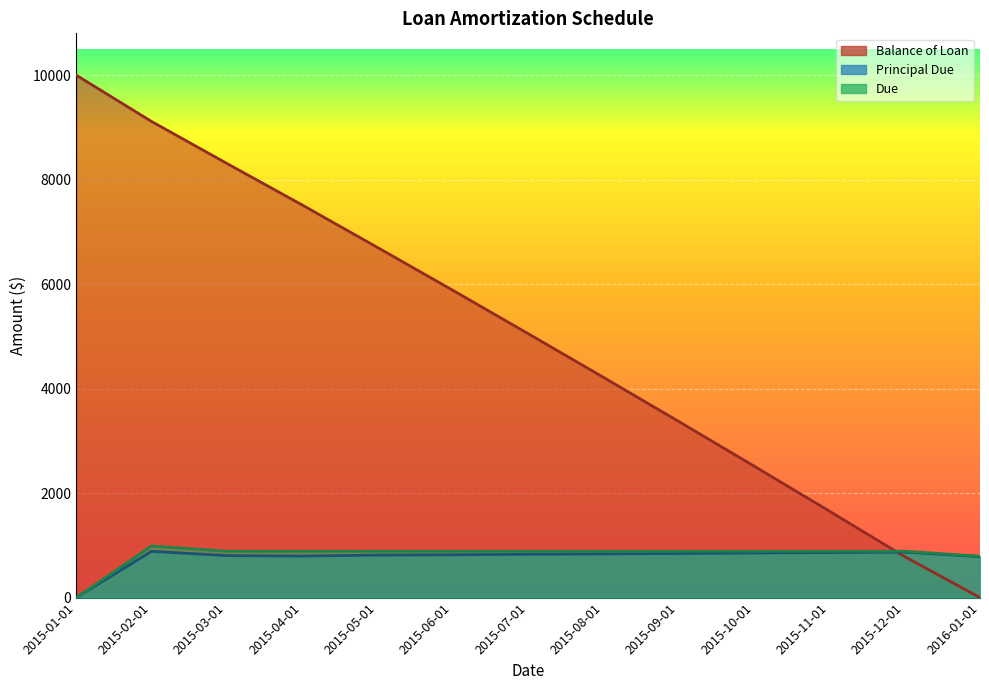

The Balance of Loan series shows 8283.5 at 2015-06-01. True or false?

False